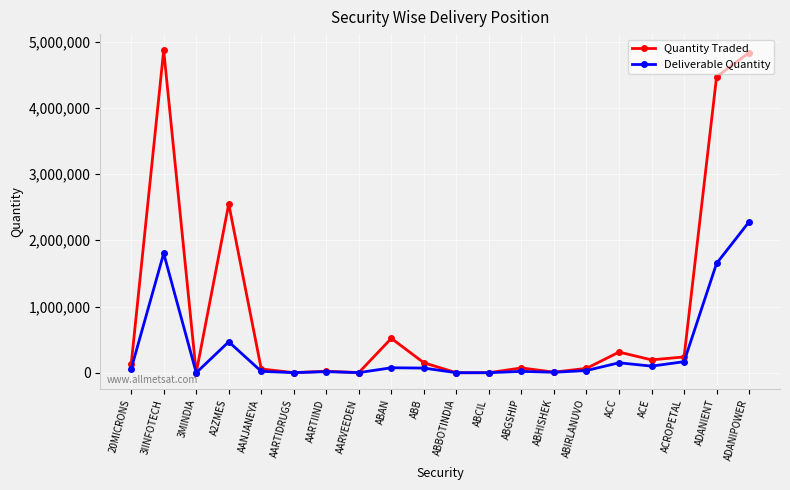

Which series changed the most between 3IINFOTECH and ACE?

Quantity Traded